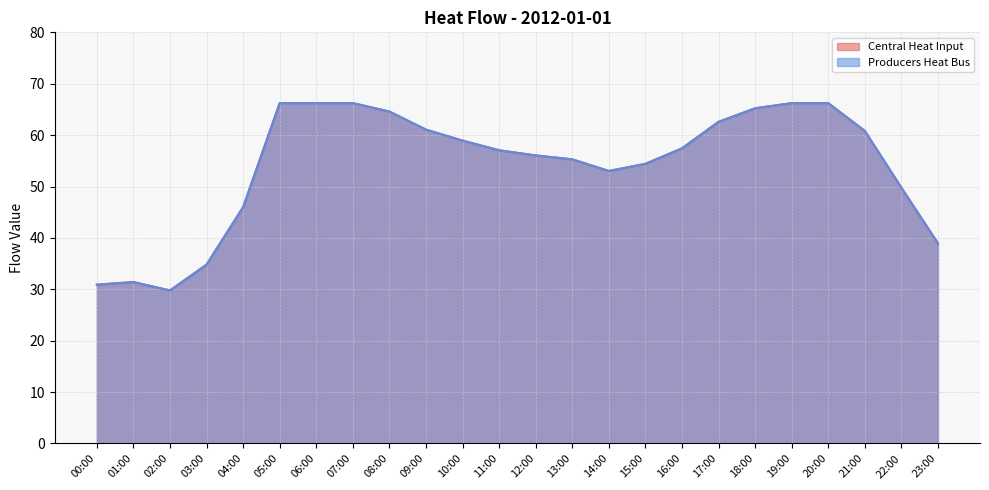

Which series has the largest range (max minus min)?

central_heat_input